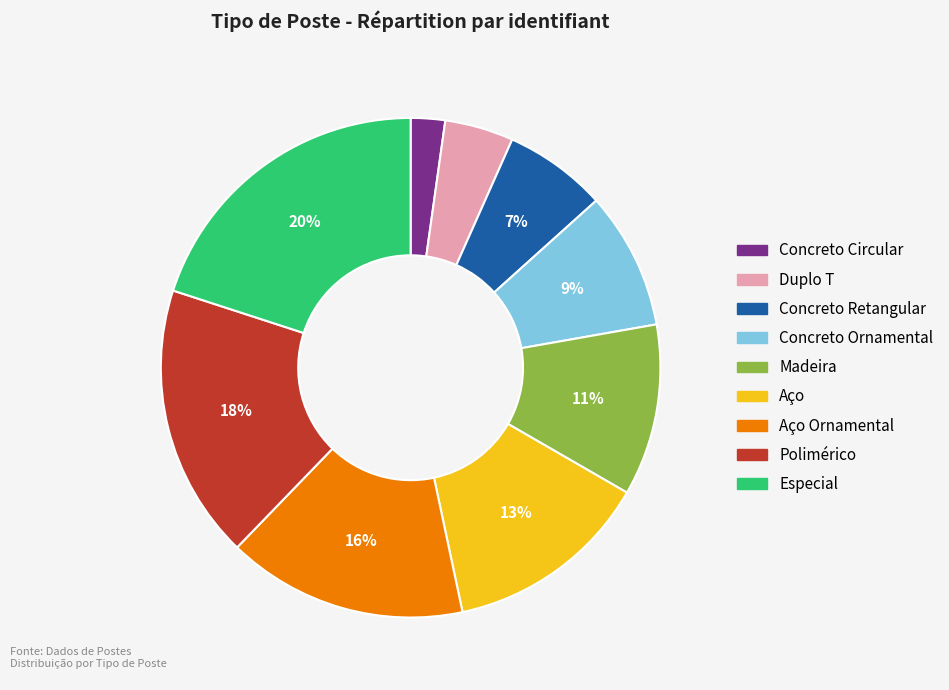

Count the number of slices in the pie.

9